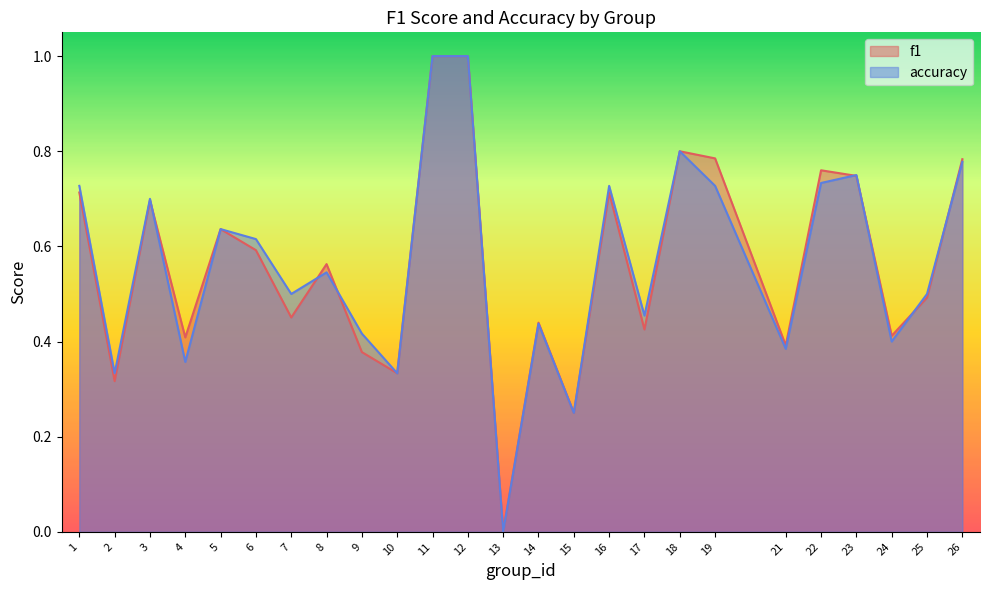

Which series has the largest total across all categories?

accuracy